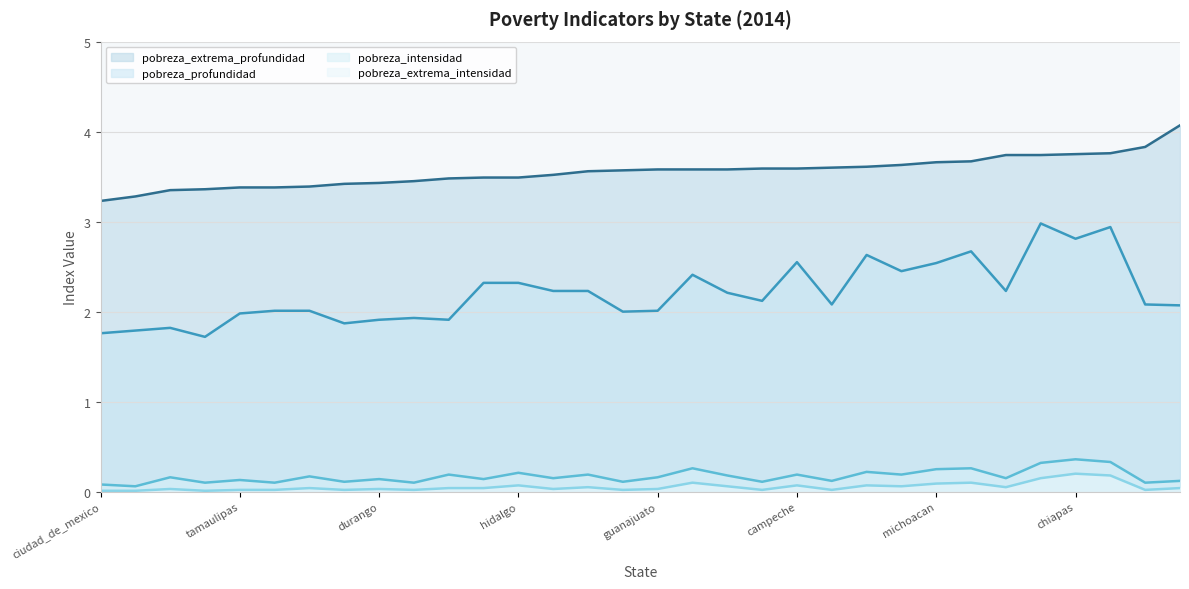

True or false: pobreza_extrema_profundidad and pobreza_profundidad intersect in this chart.

False